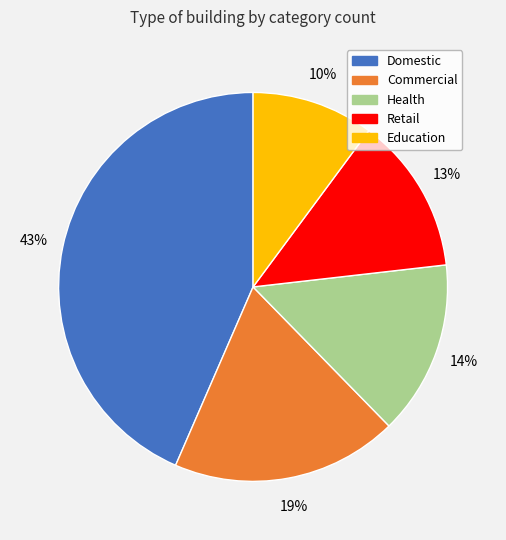

The Education slice represents 1% of the pie. True or false?

False